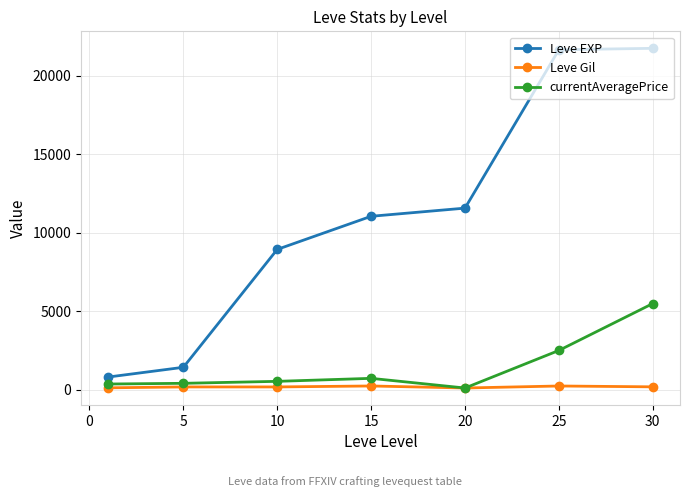

What is the minimum value shown in the chart?

100.0